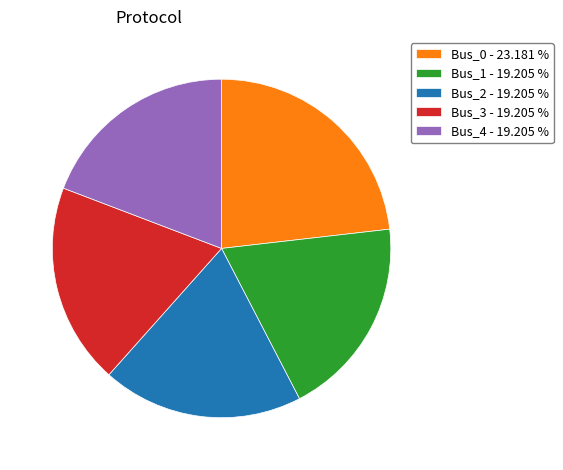

Which category has the biggest portion of the pie?

Bus_0